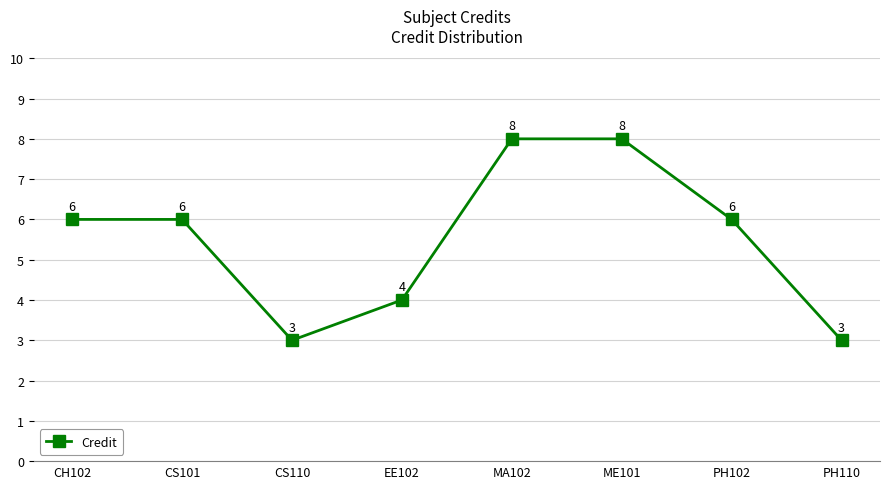

True or false: there are more than 2 points higher than both neighbors.

False